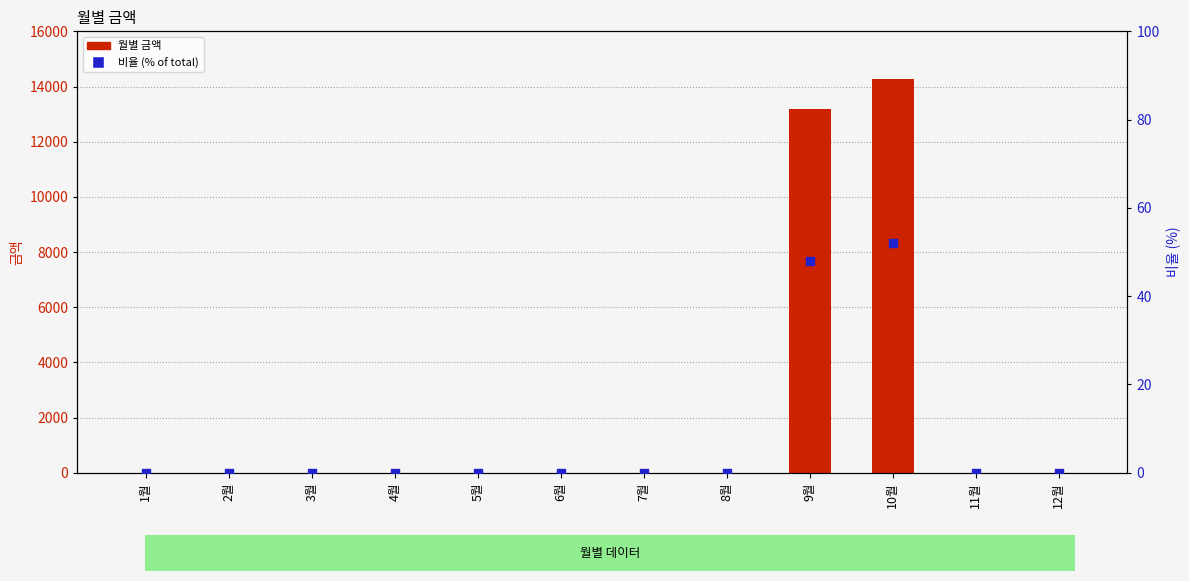

At which category is the sum across all series the highest?

10월